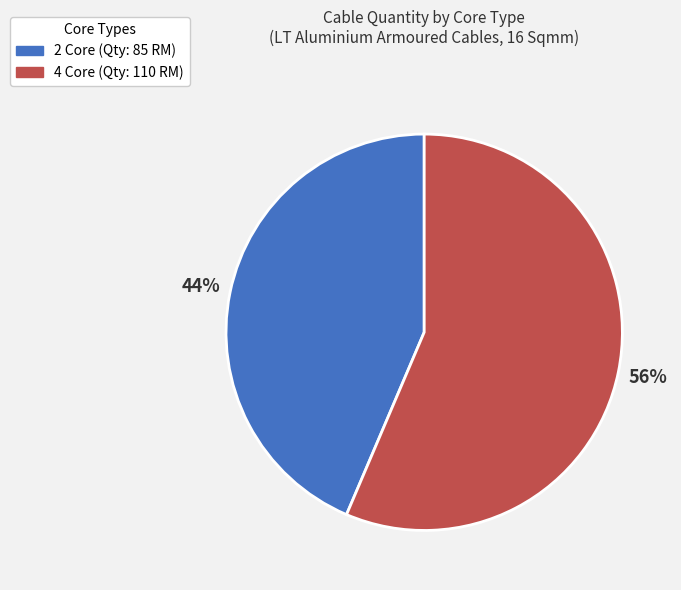

Does 4 Core represent more than half of the total?

Yes